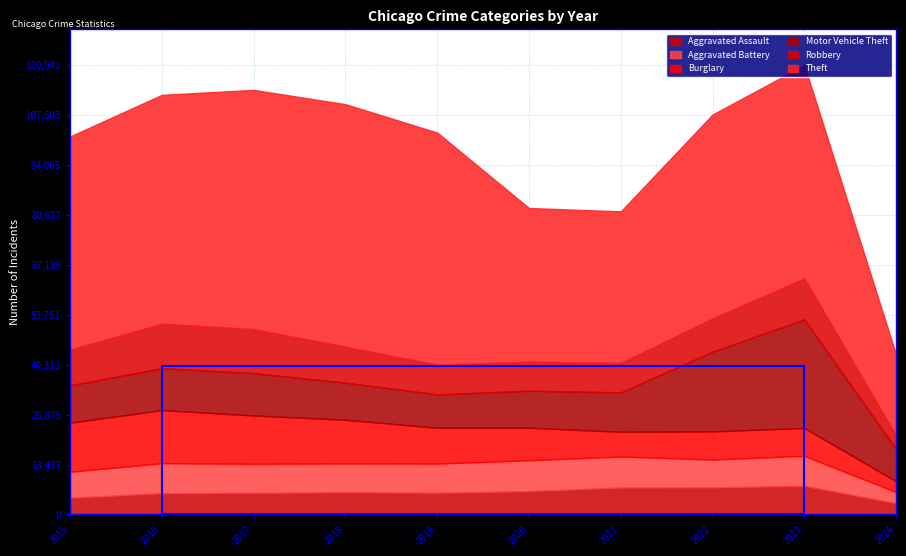

What is the spread (max minus min) of values at 2017?

58593